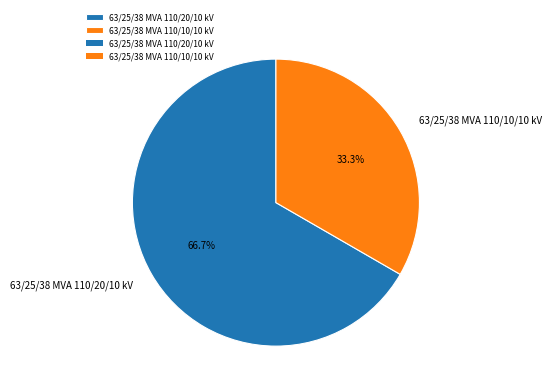

Which category has the smallest portion of the pie?

63/25/38 MVA 110/10/10 kV